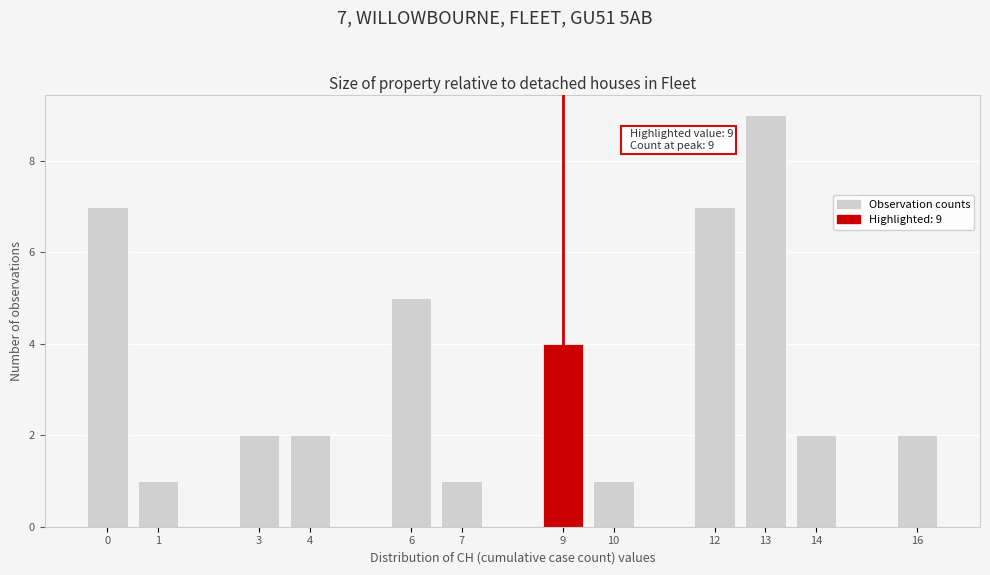

Over which range of the x-axis is the bar tallest?

12.5 to 13.5